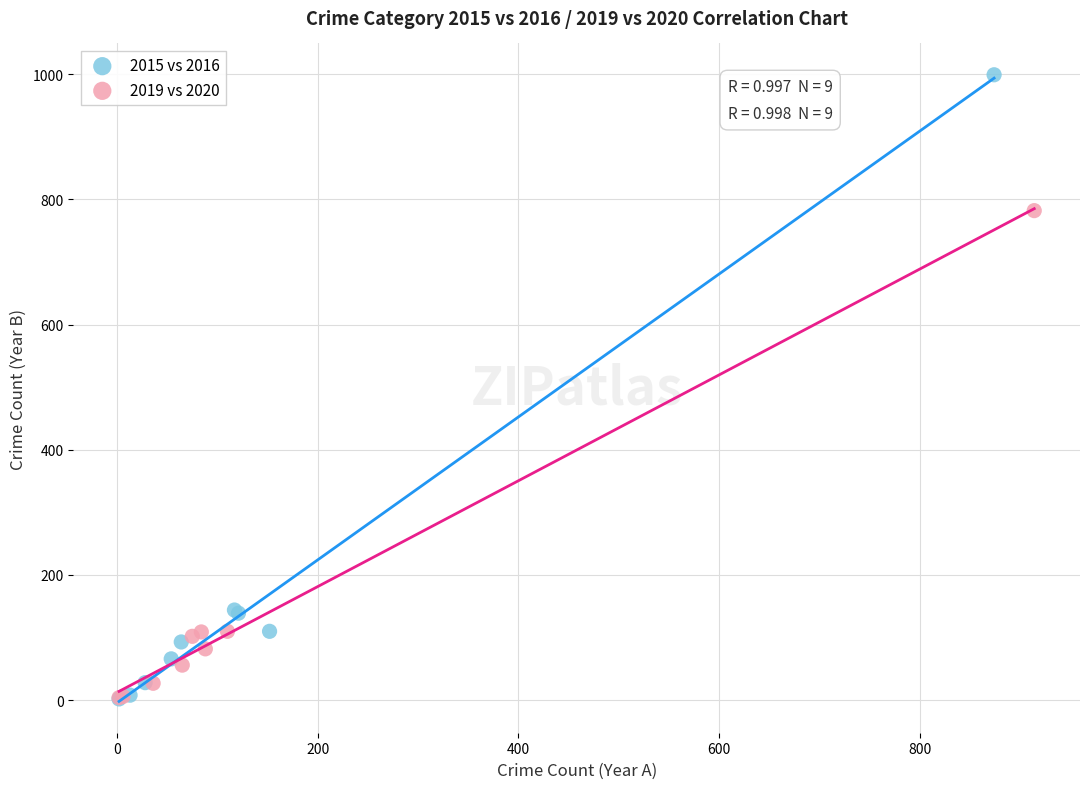

Which series reaches the maximum Y coordinate?

2015 vs 2016